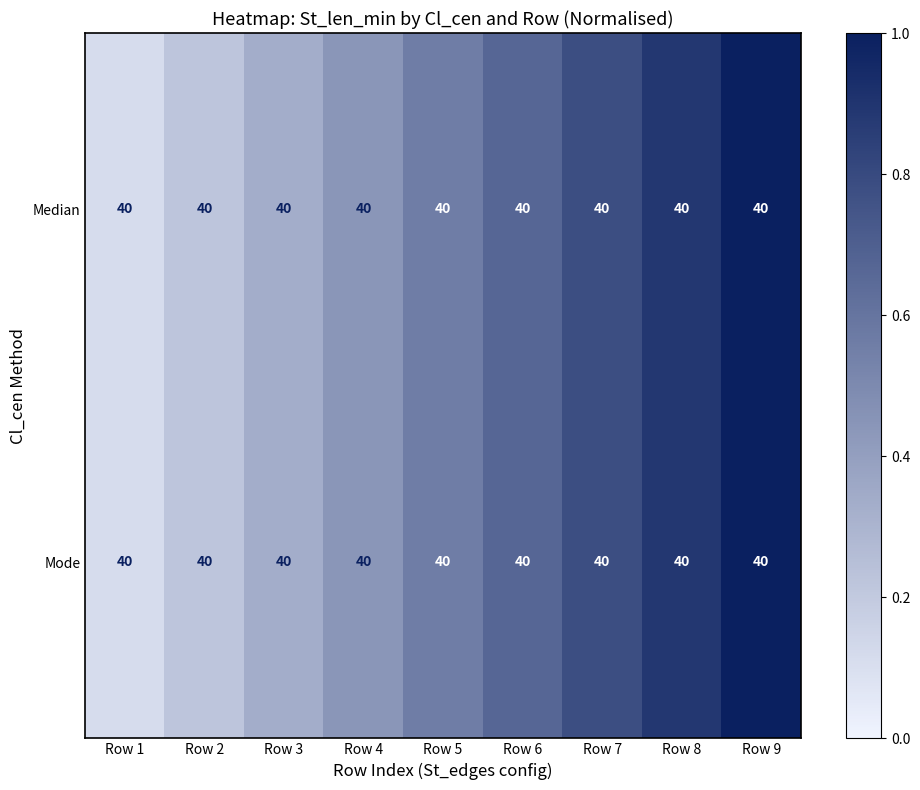

What is the difference between the maximum and minimum values in the Mode series?

0.9